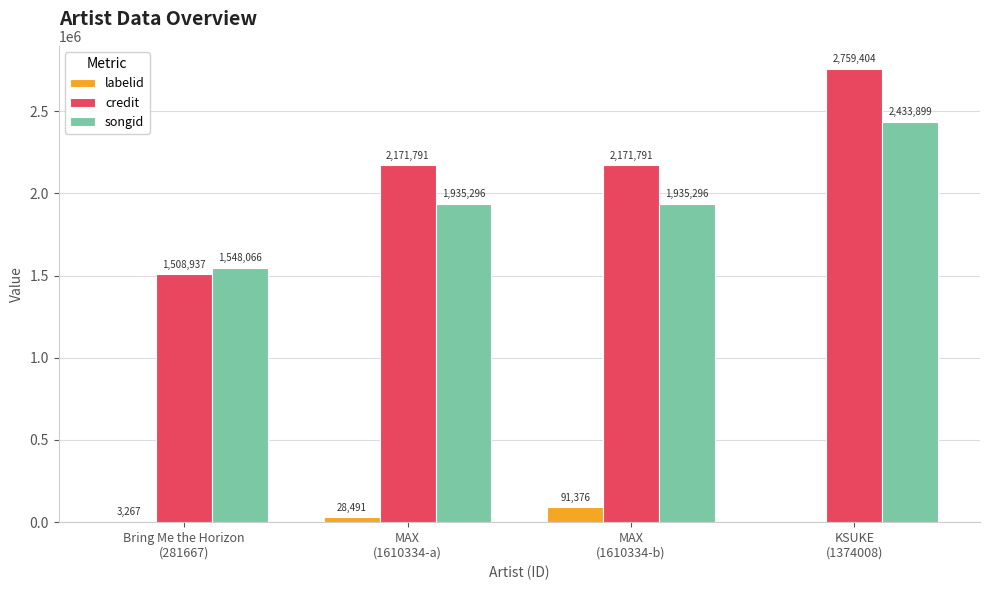

Which series has the largest total across all categories?

credit